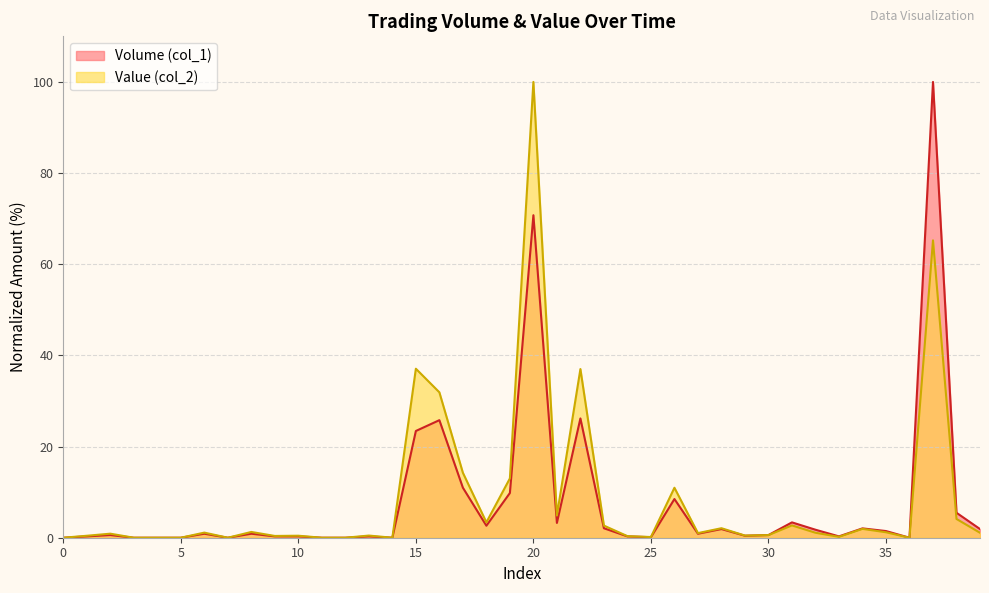

What is the label of the 38th point from the right?

20000